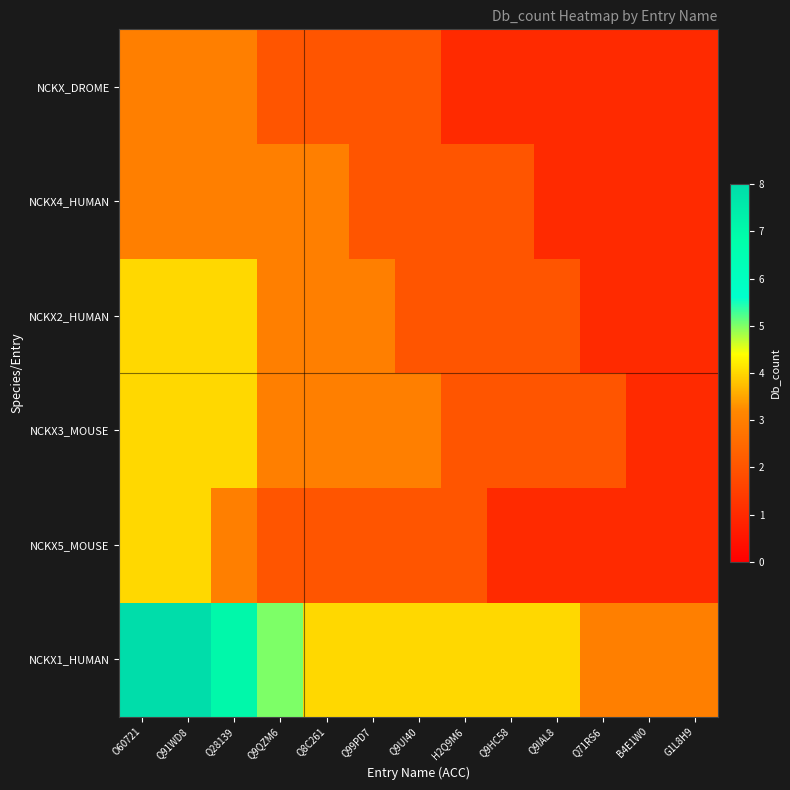

What is the minimum value shown in the chart?

1